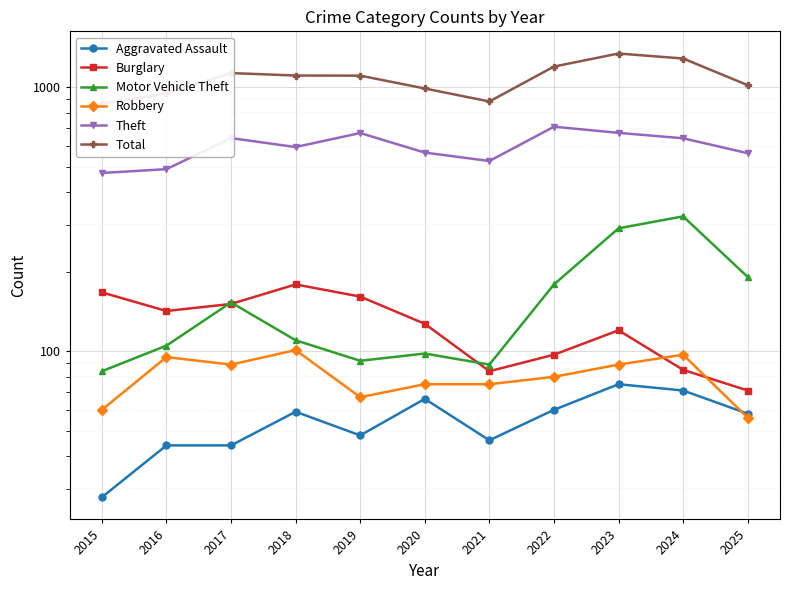

At which category does Total reach its first local valley?

2021